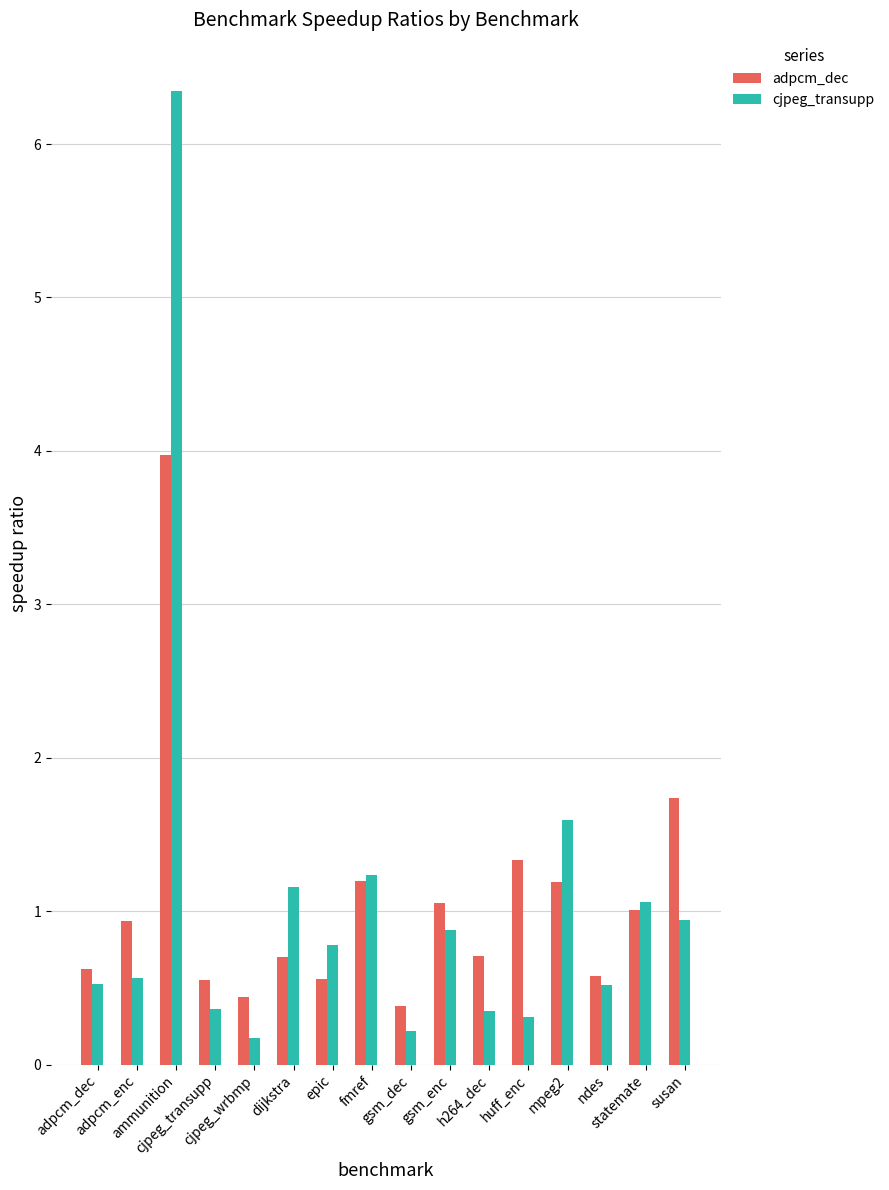

What is the difference between the second highest and second lowest values in the adpcm_dec series?

1.3